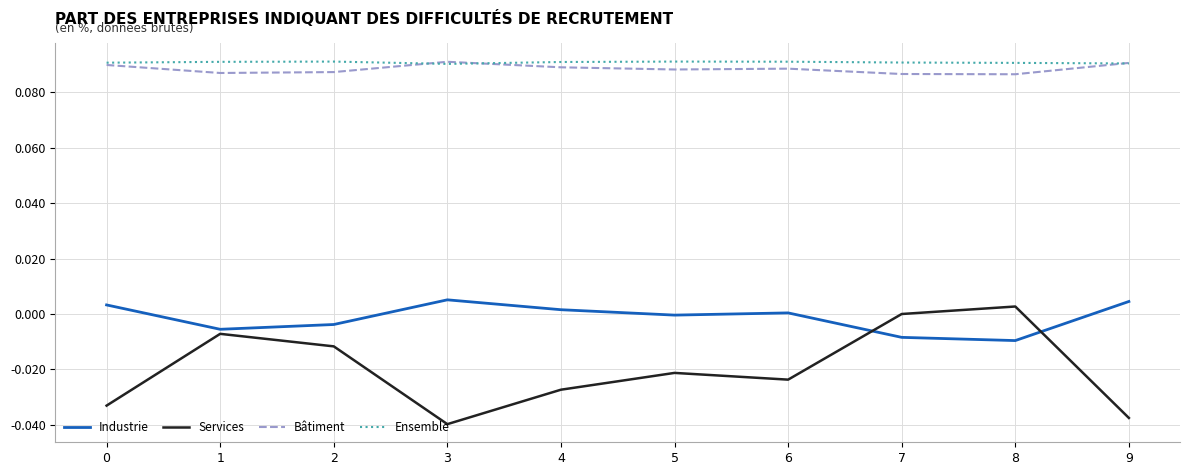

True or false: Bâtiment and Services intersect in this chart.

False